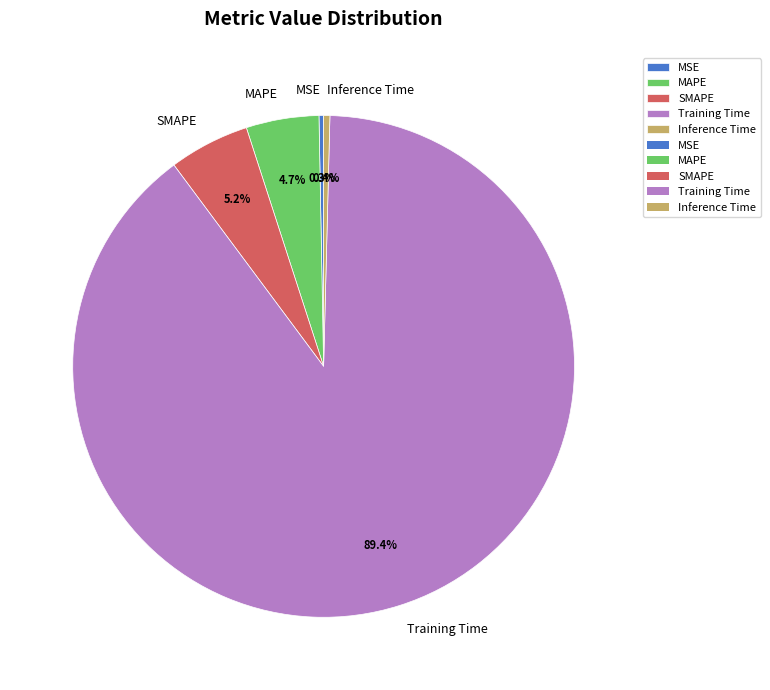

To the nearest percent, what is the average slice percentage?

20%